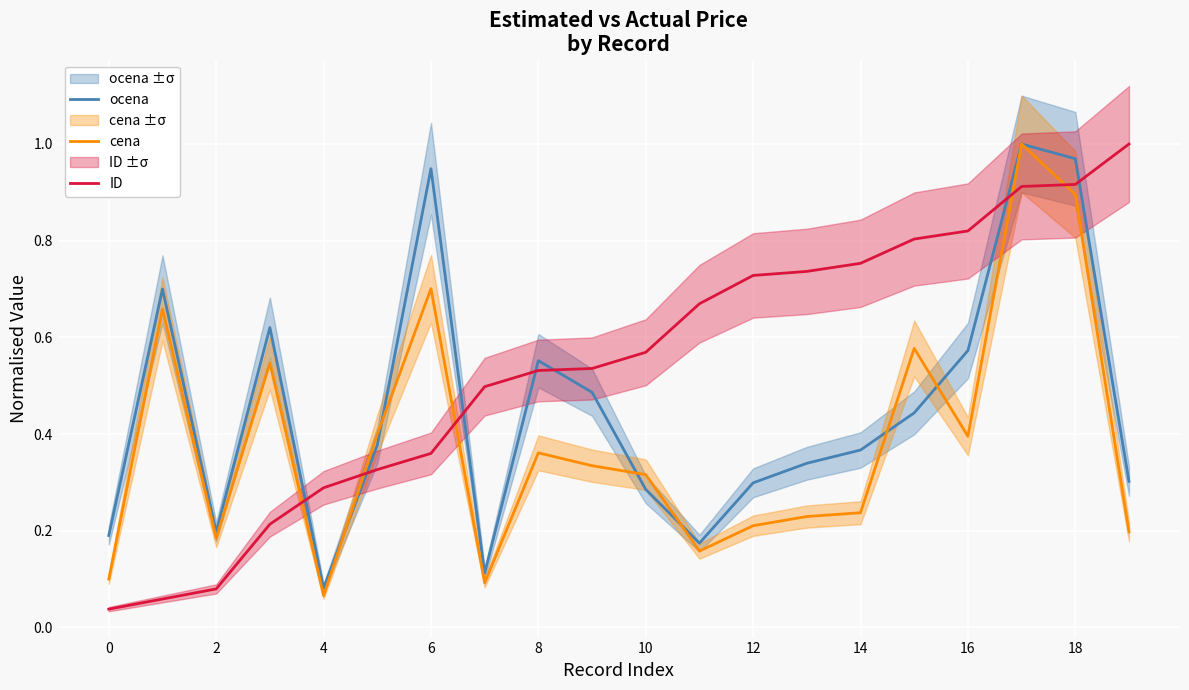

Where is ocena nearest to the value 0?

4